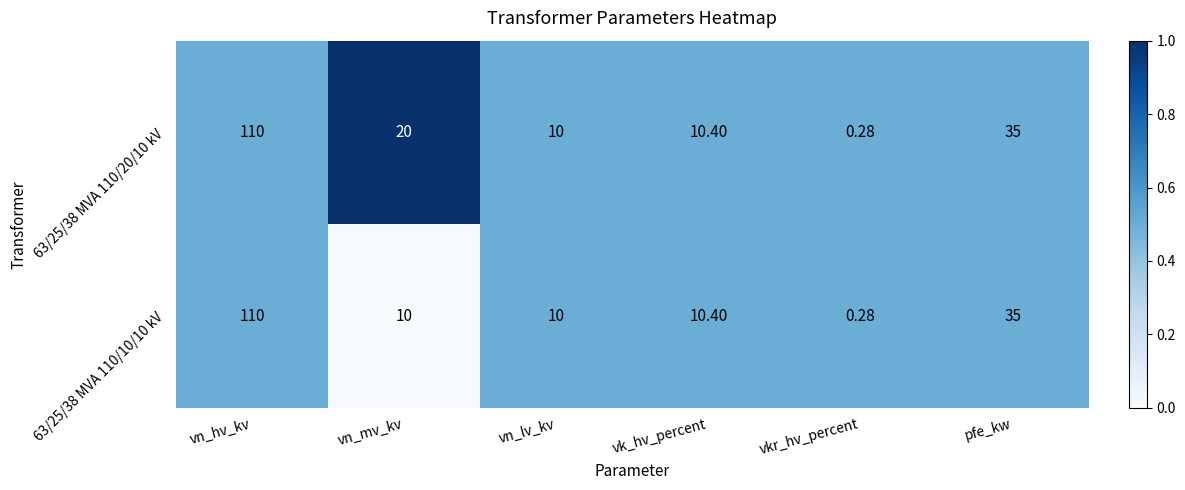

What is the total value across all series at vk_hv_percent?

20.8